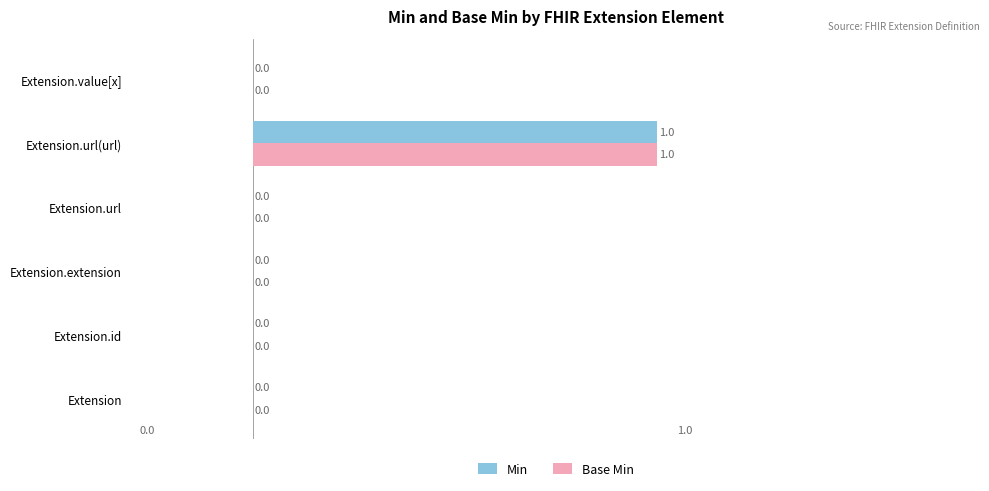

At which category is the sum across all series the highest?

Extension.url(url)